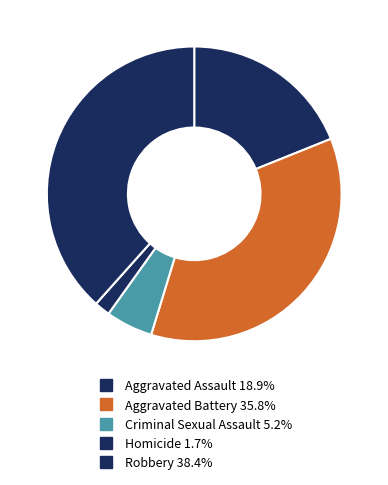

Combined, what portion of the pie is Homicide and Robbery?

40.1%